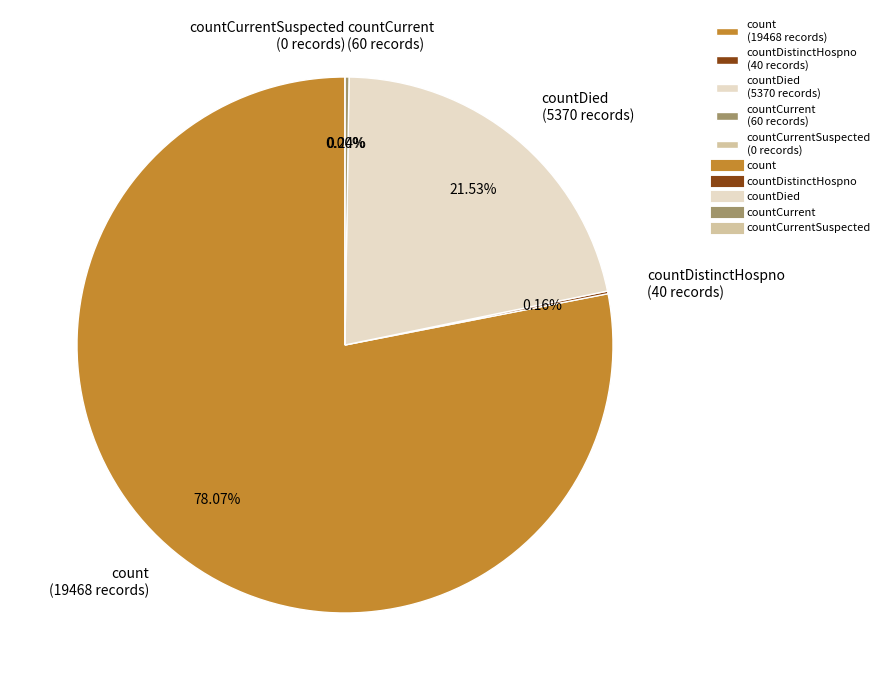

What is the majority slice?

count